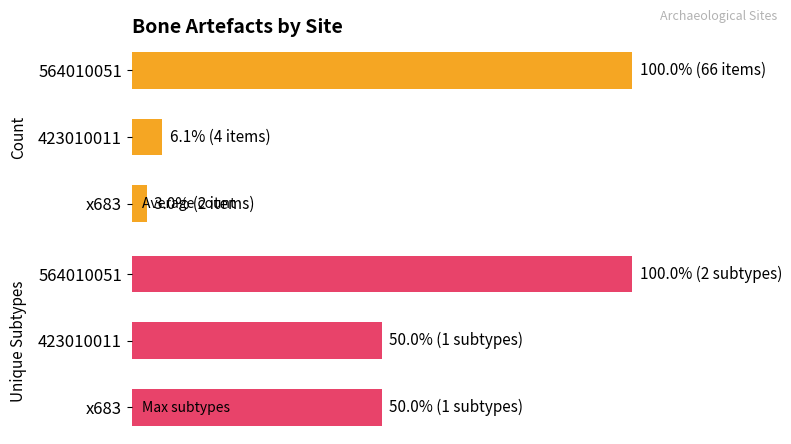

Does the chart contain stacked bars?

No